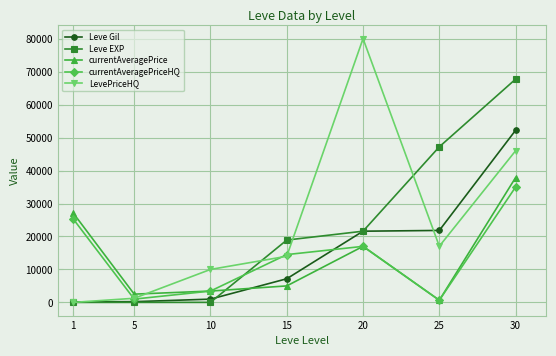

After their last crossing, which series has the higher values: currentAveragePrice or LevePriceHQ?

LevePriceHQ